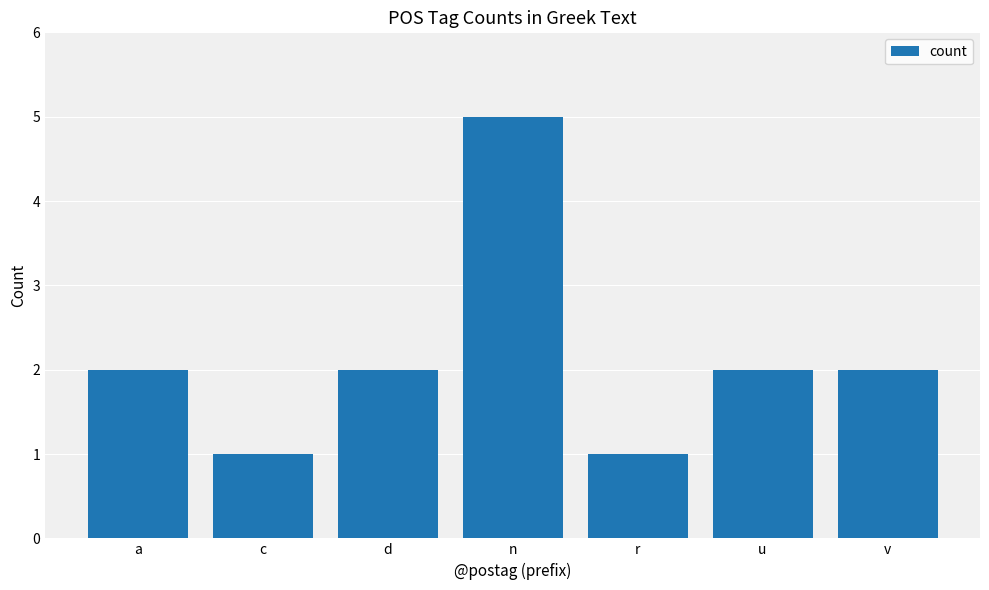

Which label corresponds to the largest value in the chart?

n